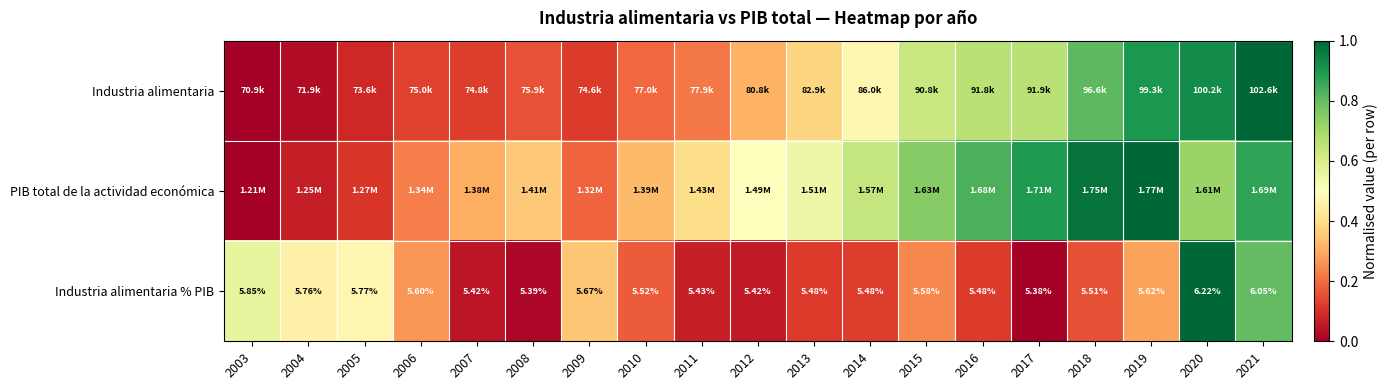

Which series has the largest total across all categories?

PIB total de la actividad económica